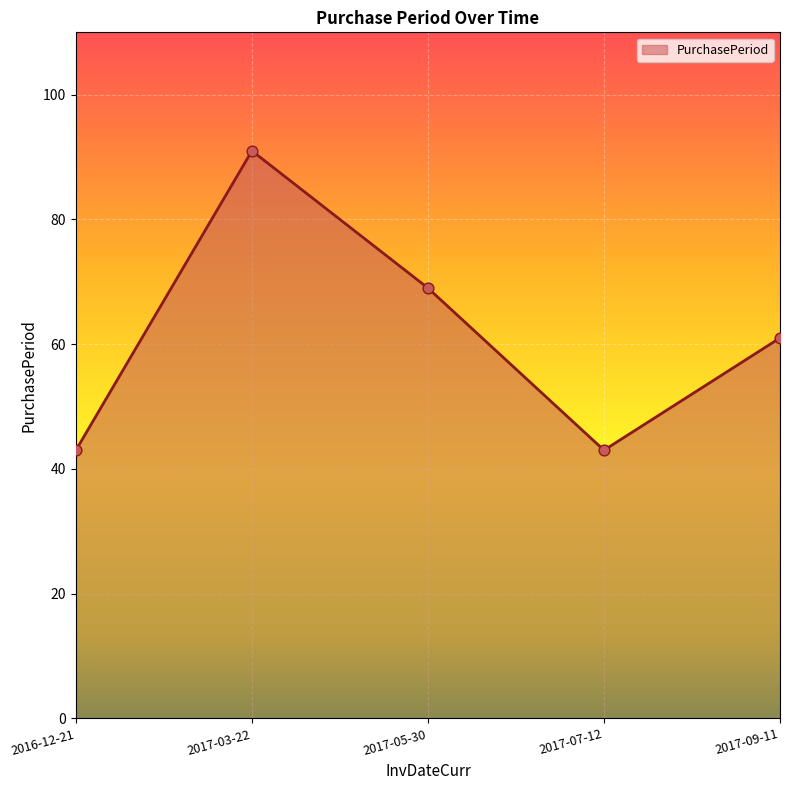

Between 2017-09-11 and 2016-12-21, which is larger?

2017-09-11